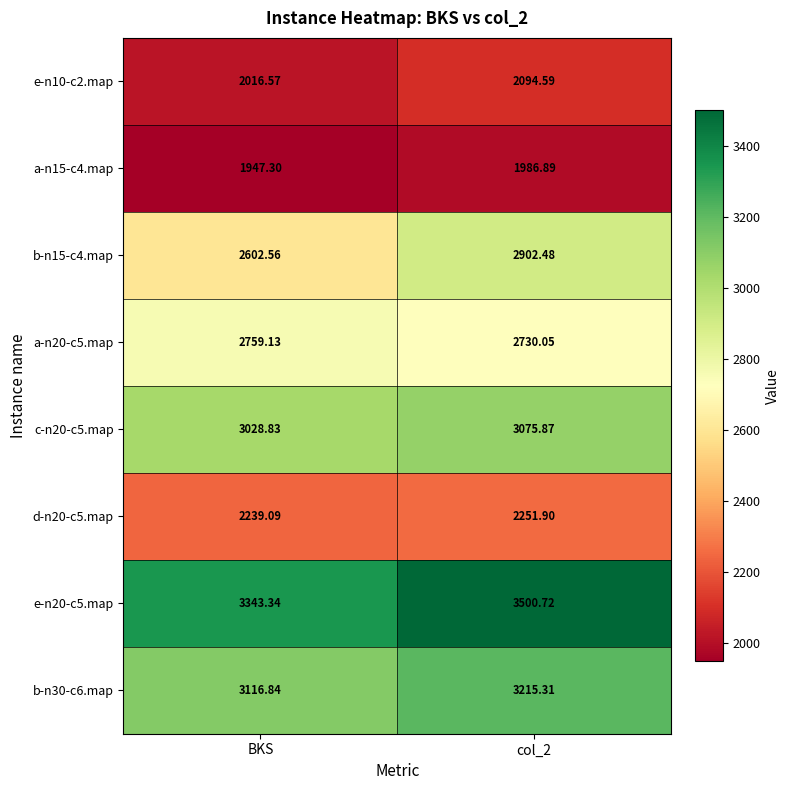

Is the value of b-n15-c4.map at col_2 greater than the value of d-n20-c5.map at col_2?

Yes